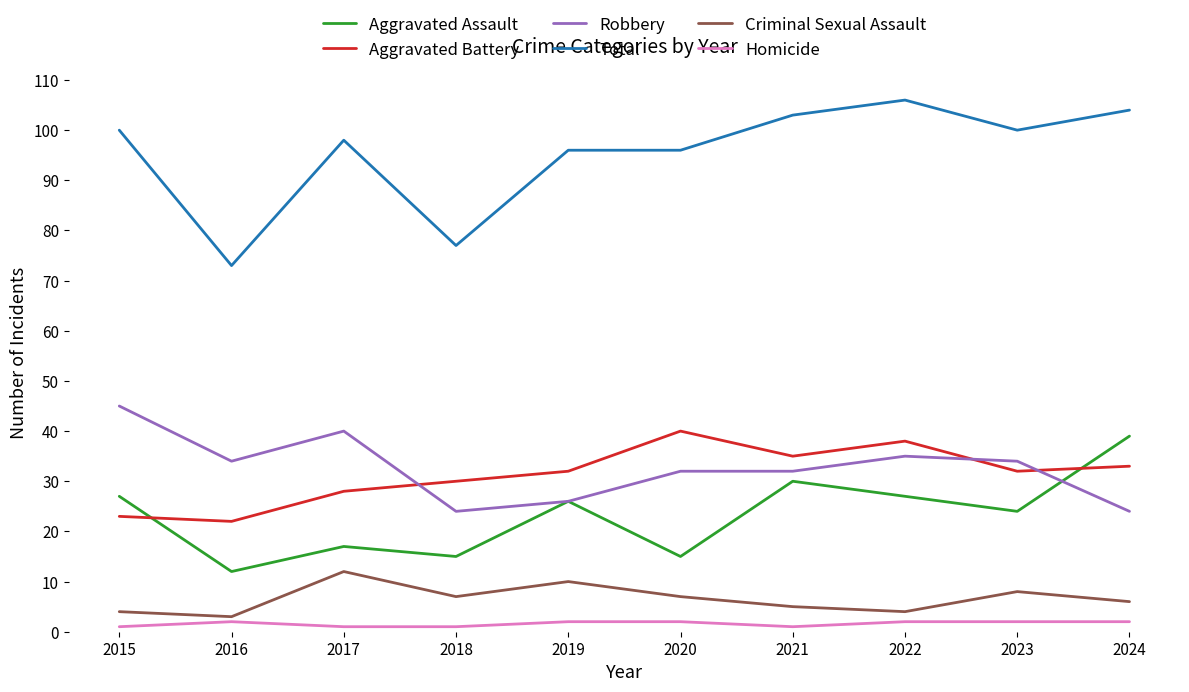

Which series changed the most between 2017 and 2019?

Robbery